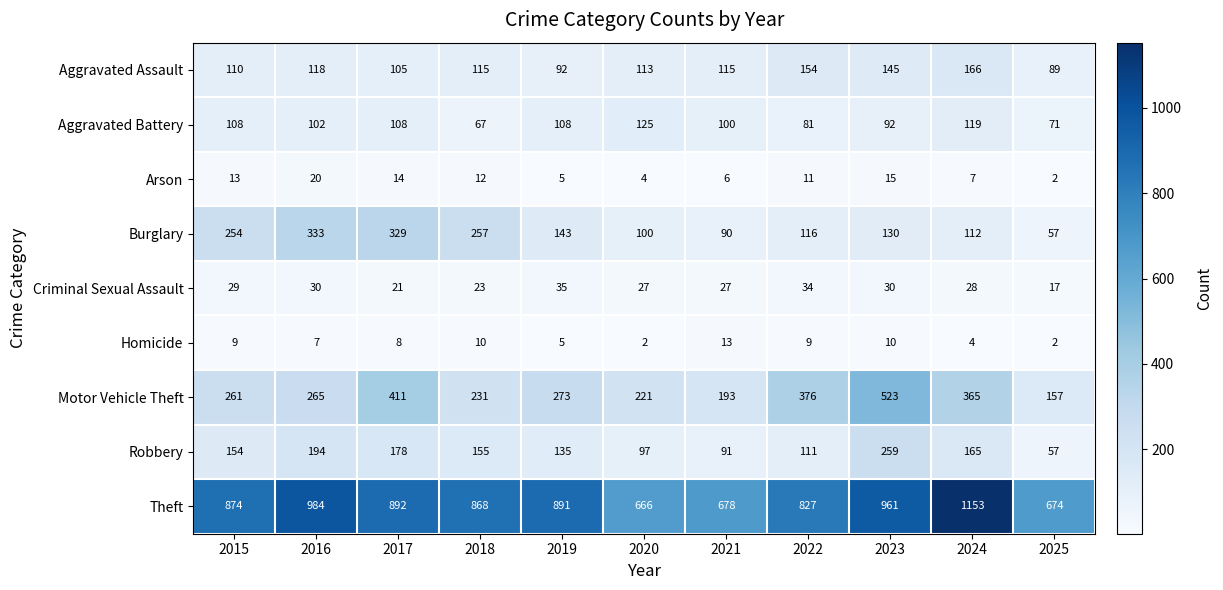

What is the maximum value for Arson?

20